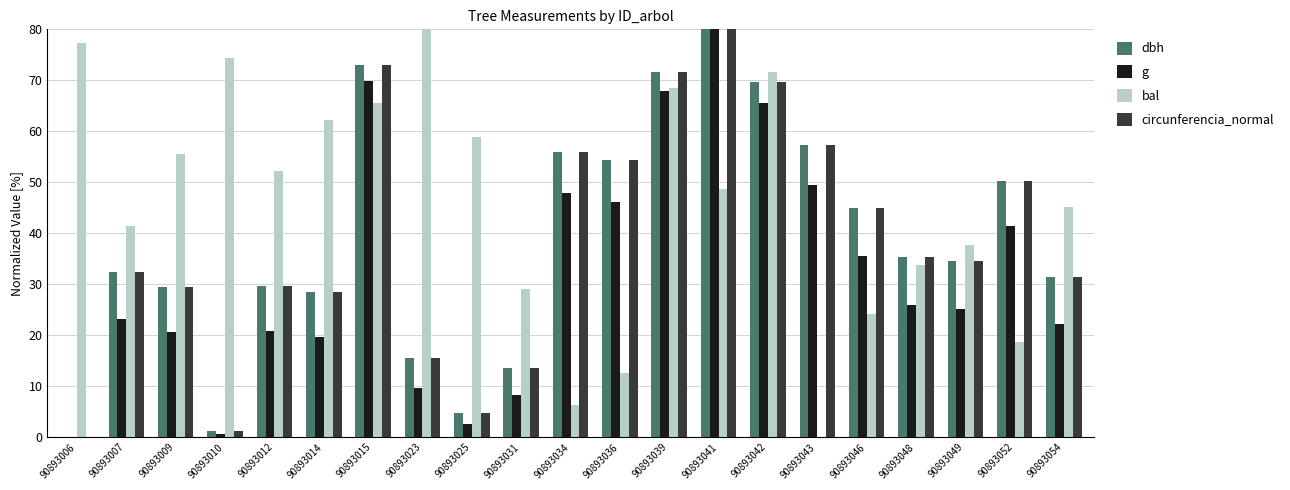

At which category is the sum across all series the highest?

90893041